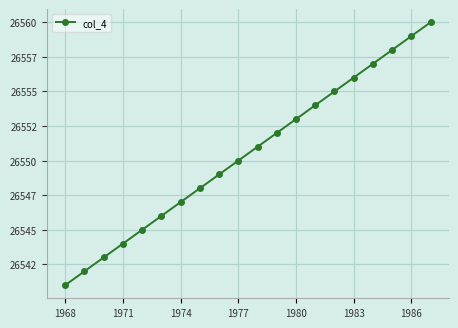

Is this an area chart (filled region under the line)?

No